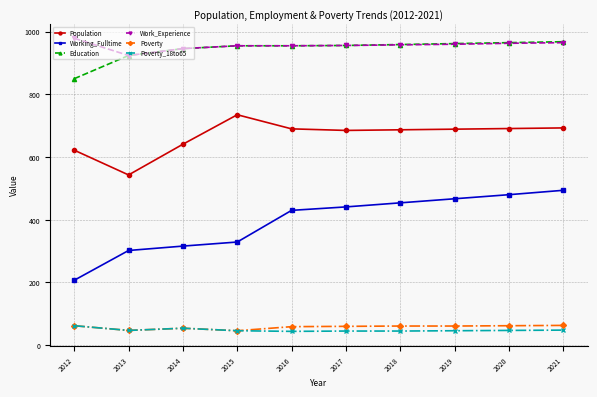

What is the maximum value shown in the chart?

979